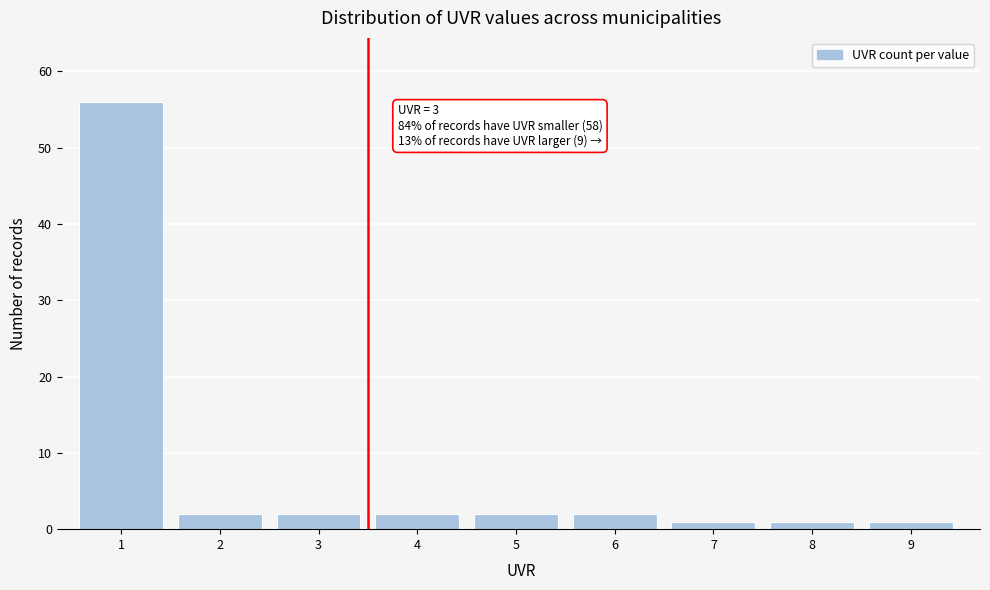

Reading right to left, extract all data points from this chart.

1	1	1	2	2	2	2	2	56